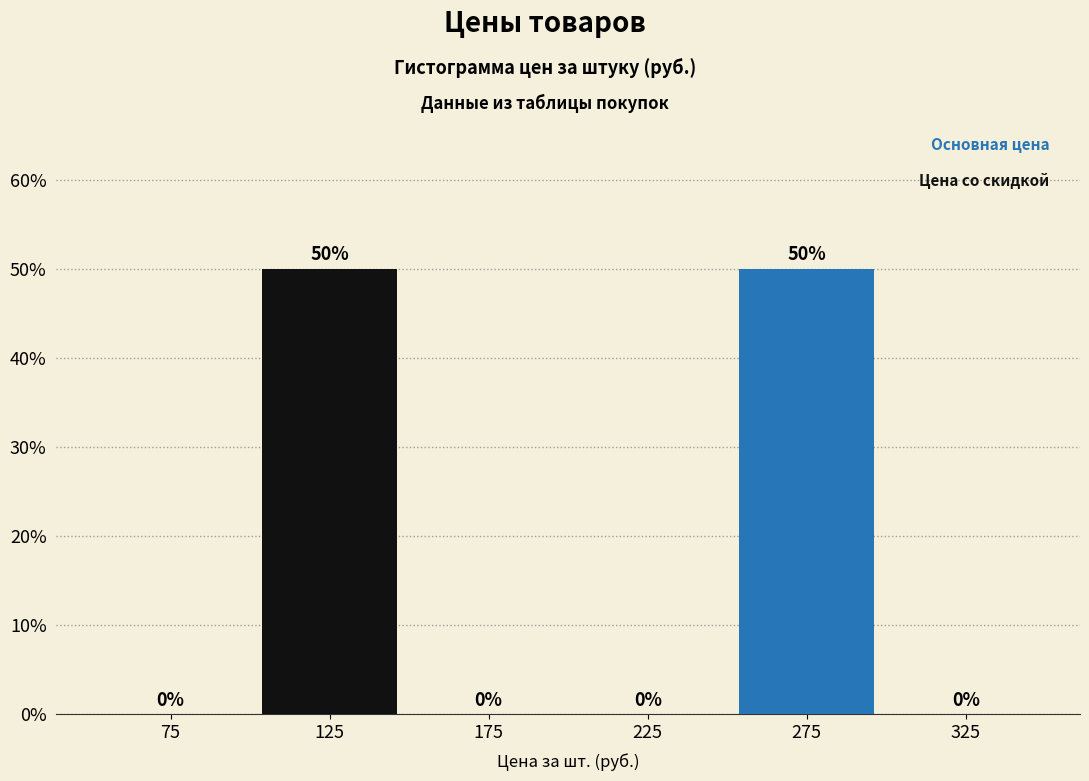

How tall is the bar that spans 100 to 150 on the x-axis?

50